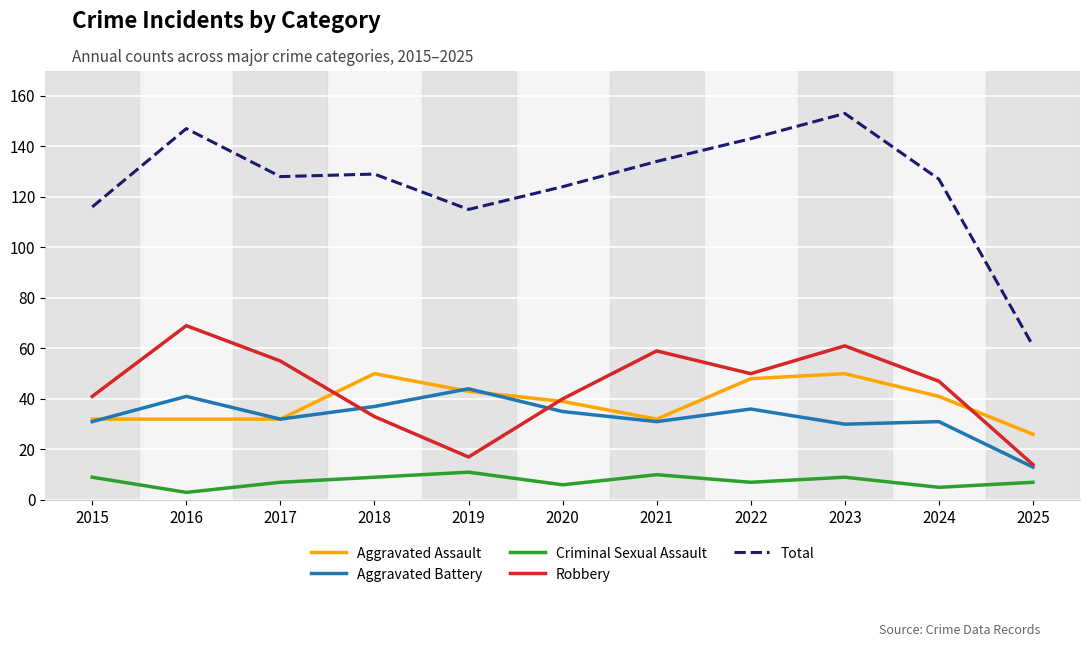

What is the difference between the highest and lowest values at 2020?

118